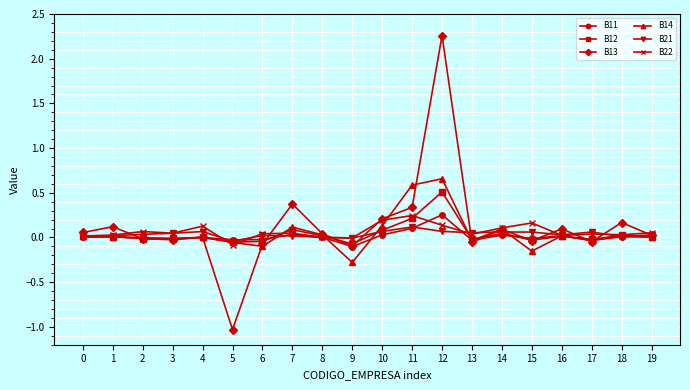

Which series has the largest range (max minus min)?

B13